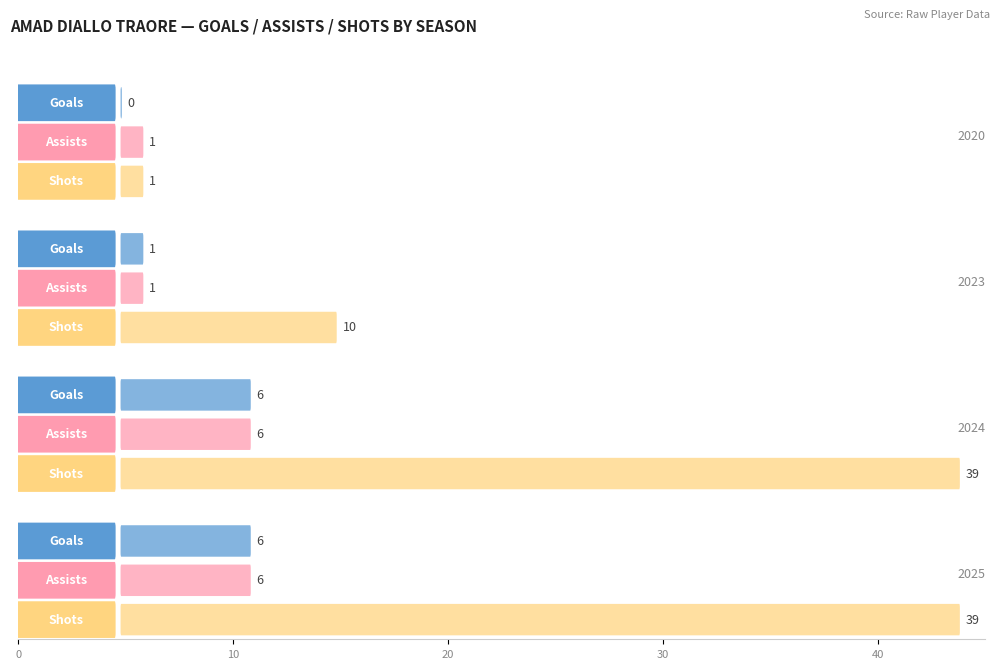

What is the sum of all goals values?

13.0